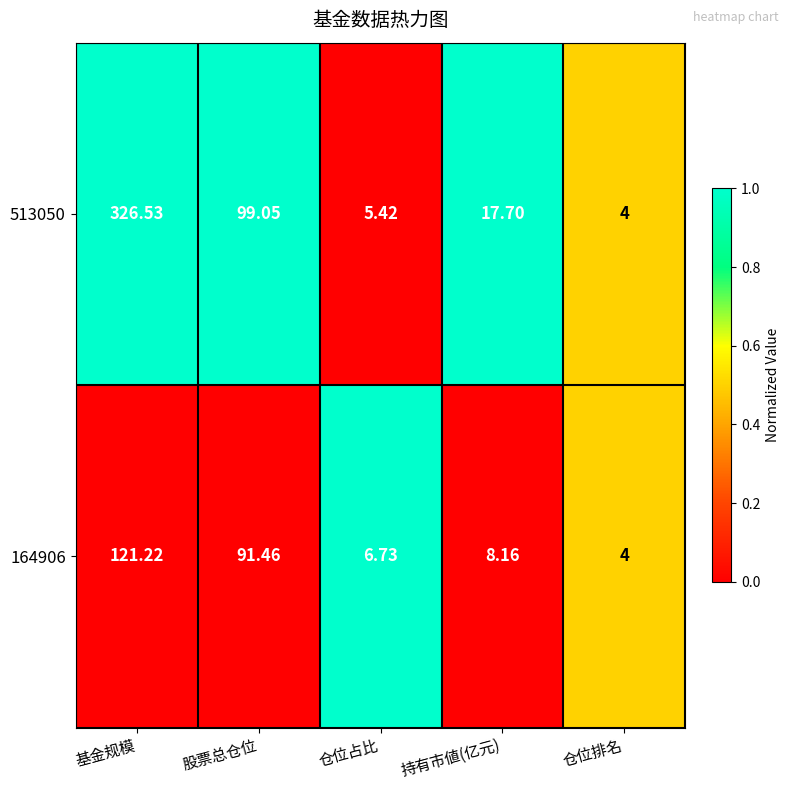

Count the number of data series in this chart.

2